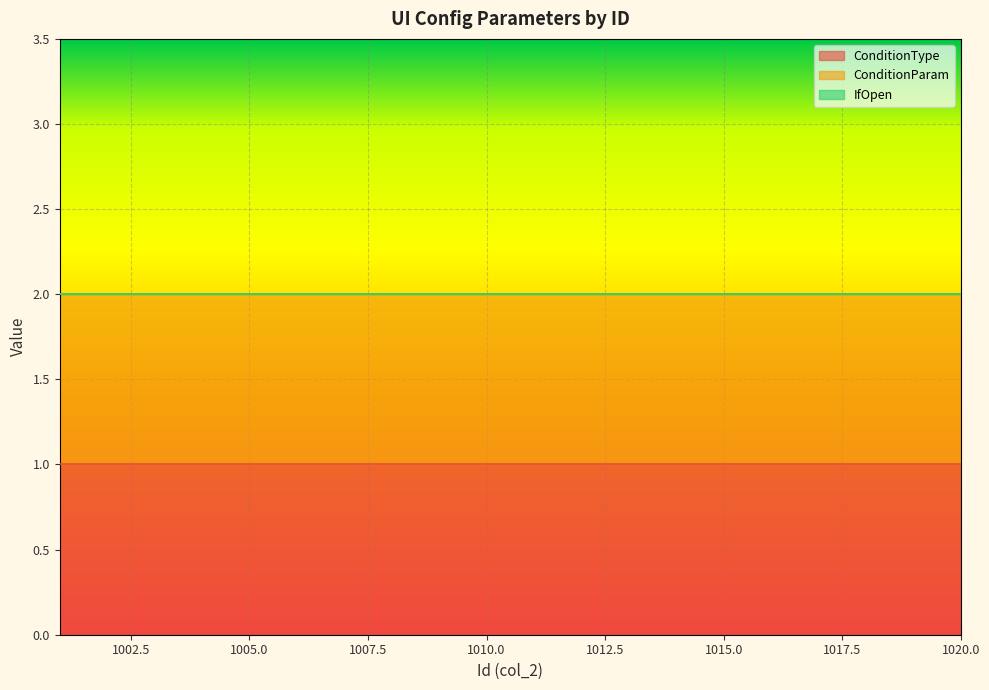

Which series changed the most between 1001 and 1009?

ConditionType